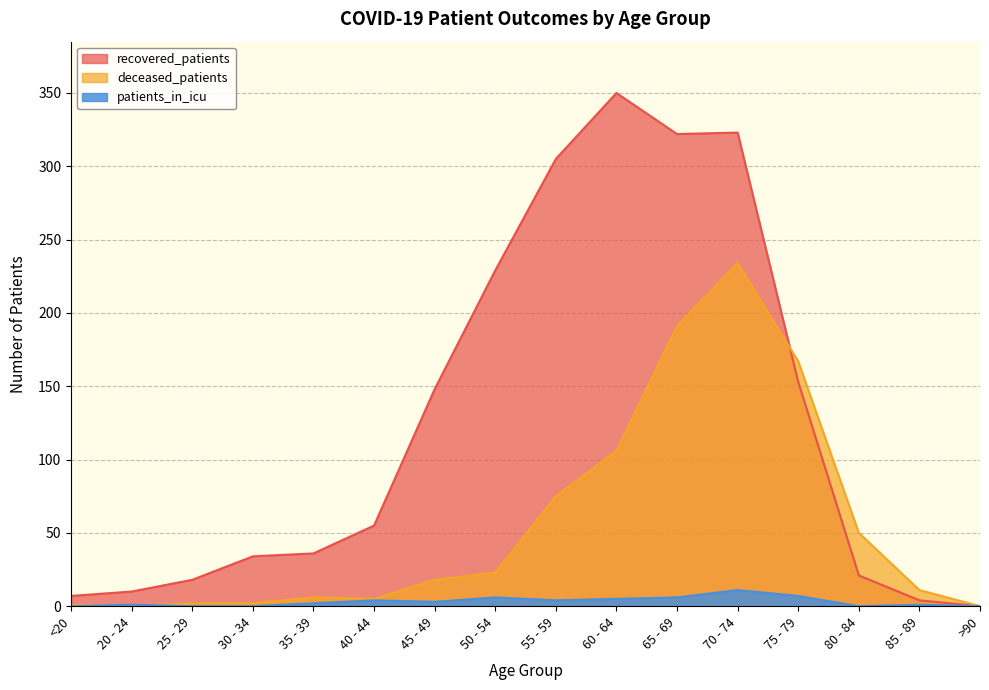

What is the average value of the patients_in_icu series?

3